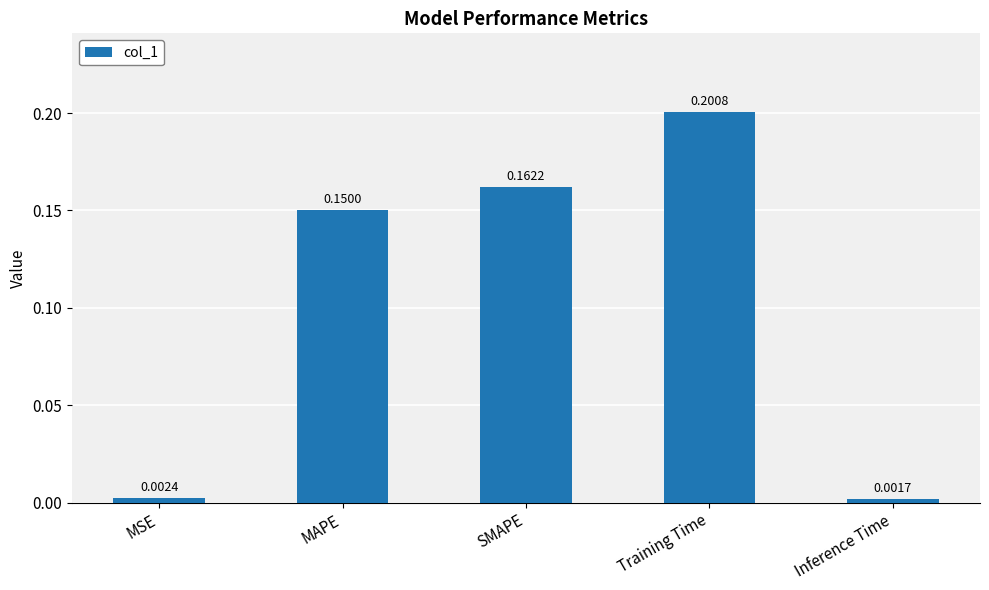

List the labels in order of value, largest first.

Training Time, SMAPE, MAPE, MSE, Inference Time